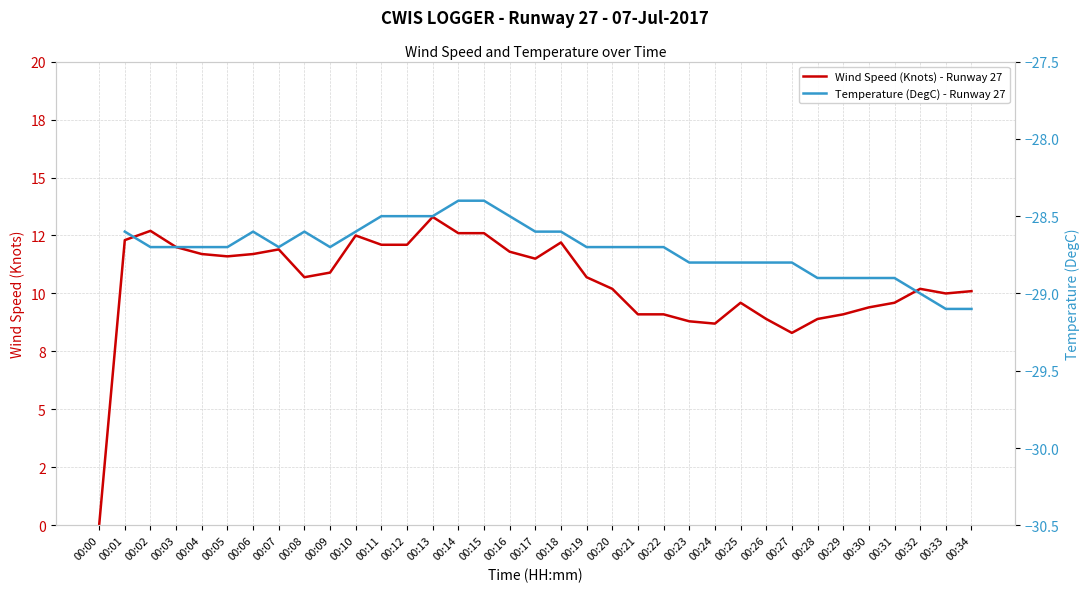

What is the sum of the Wind Speed (Knots) - Runway 27 values at 00:12 and 00:28?

21.0